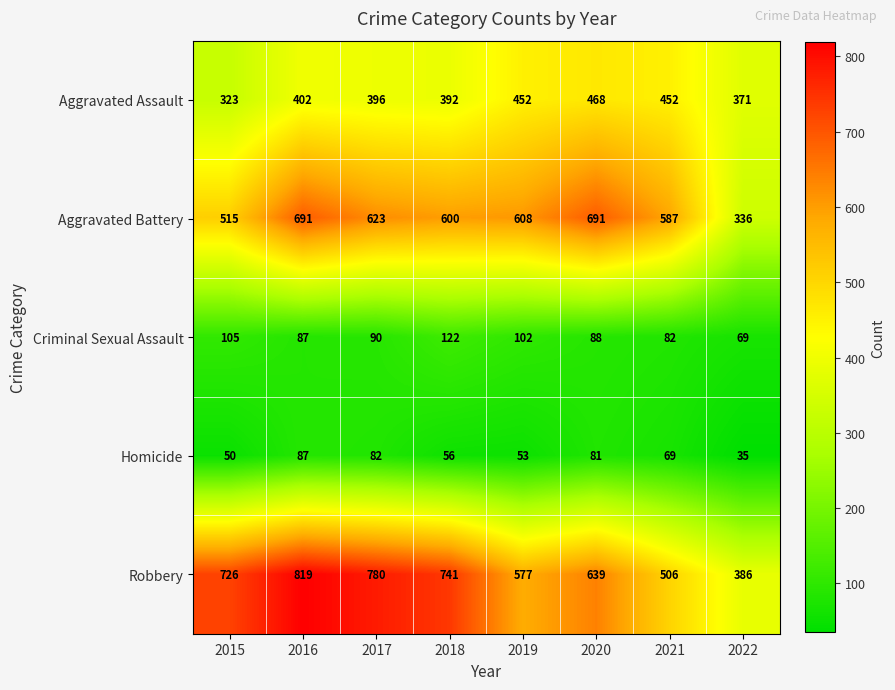

Which series has the largest range (max minus min)?

Robbery